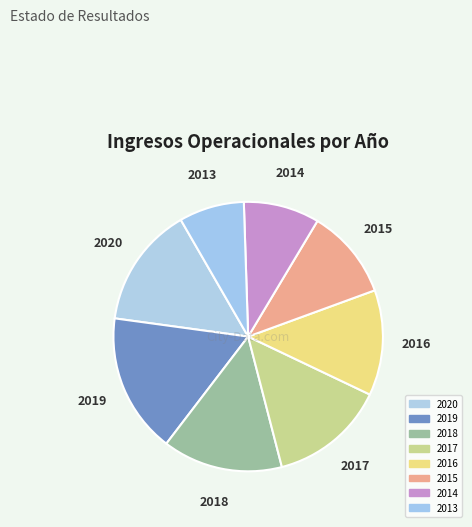

Is the sum of 2015 and 2013 greater than half?

No